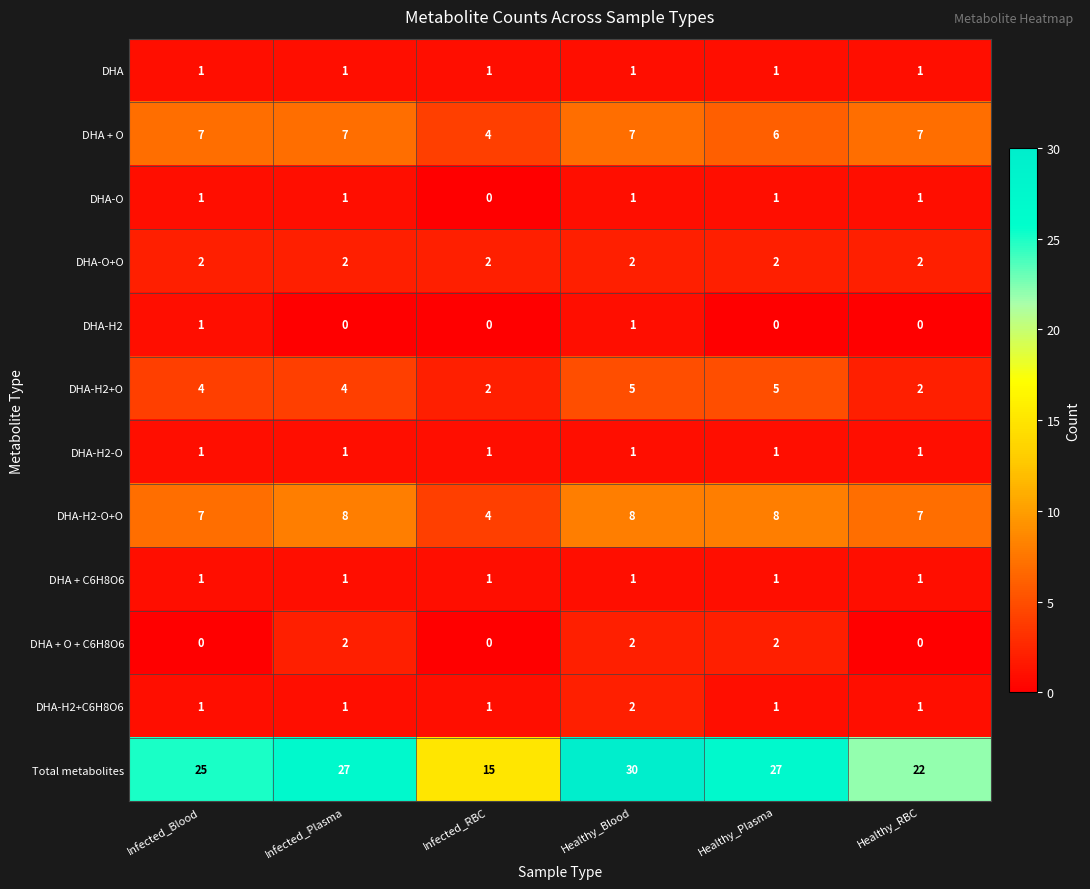

How many DHA-H2-O+O values are between 7 and 8?

5